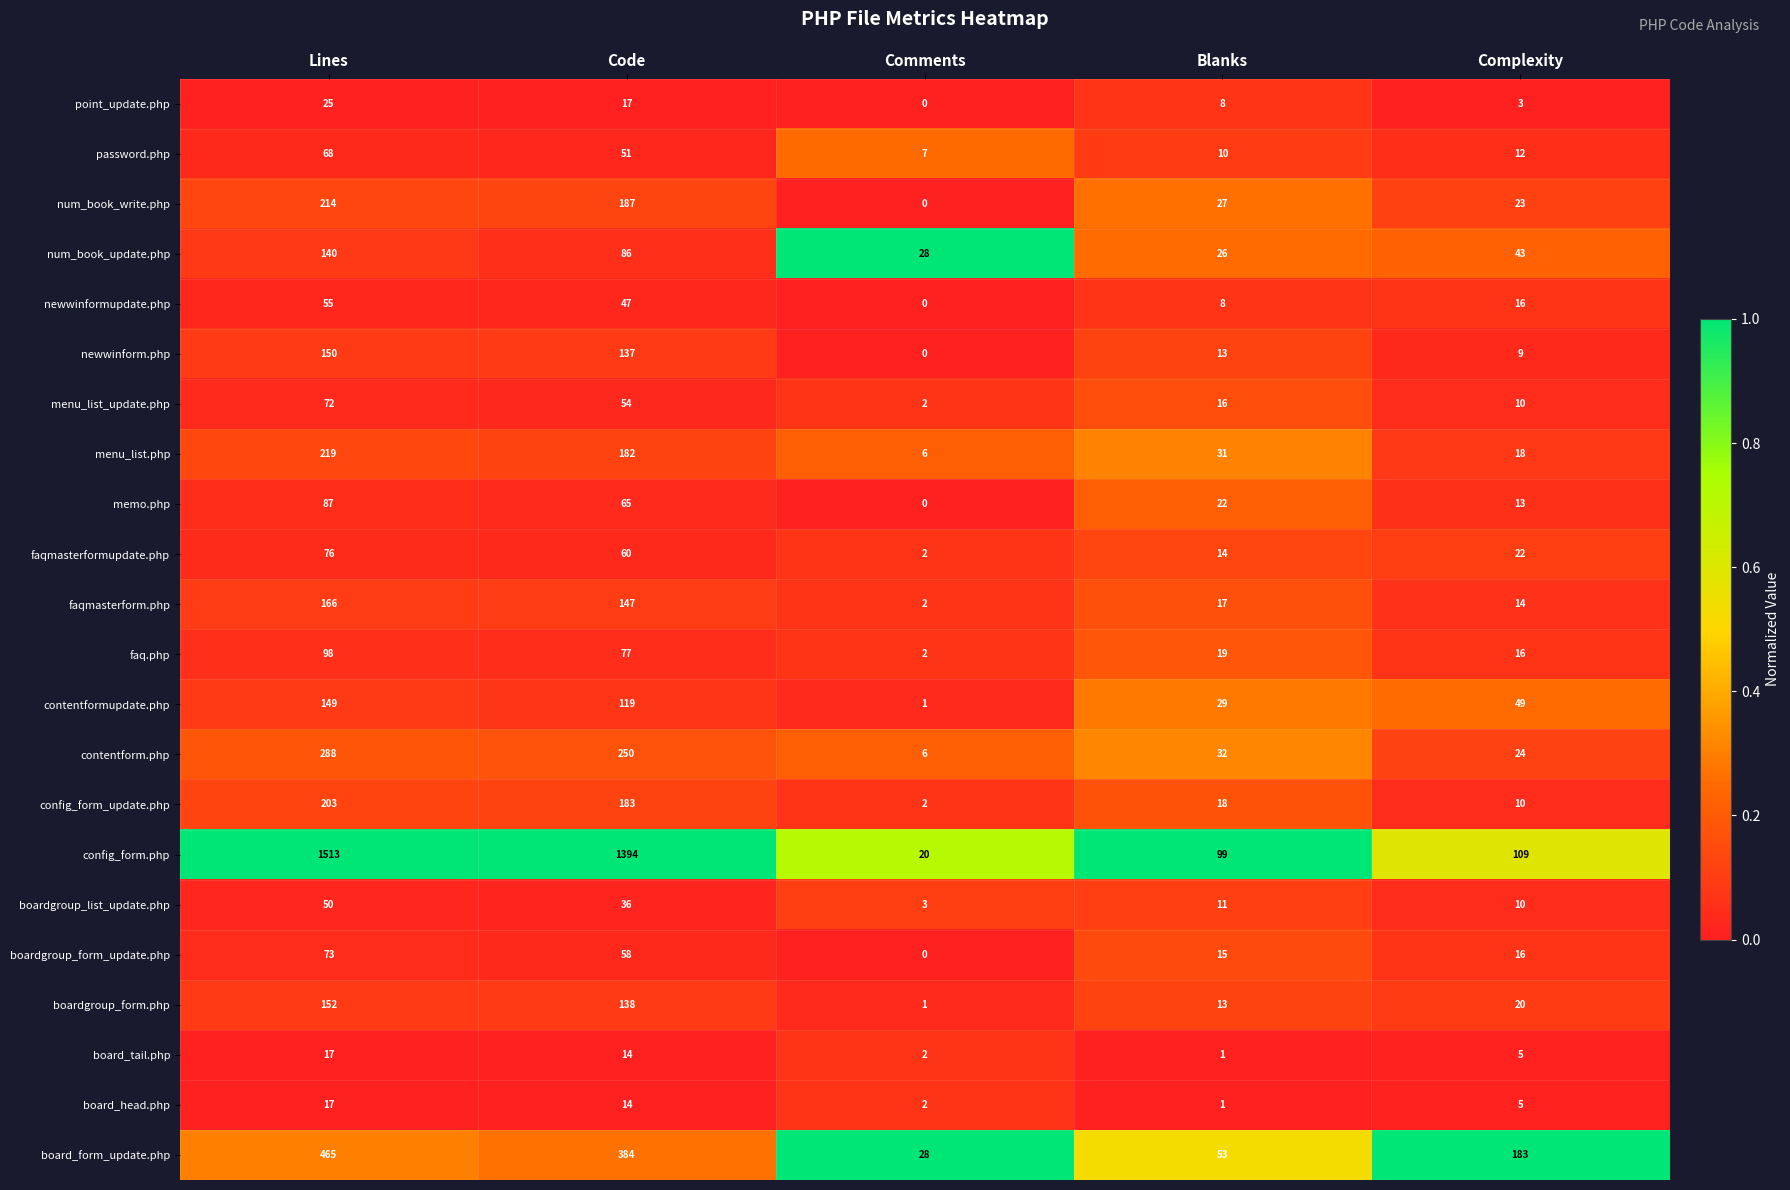

Which label corresponds to the largest value in the chart?

Lines